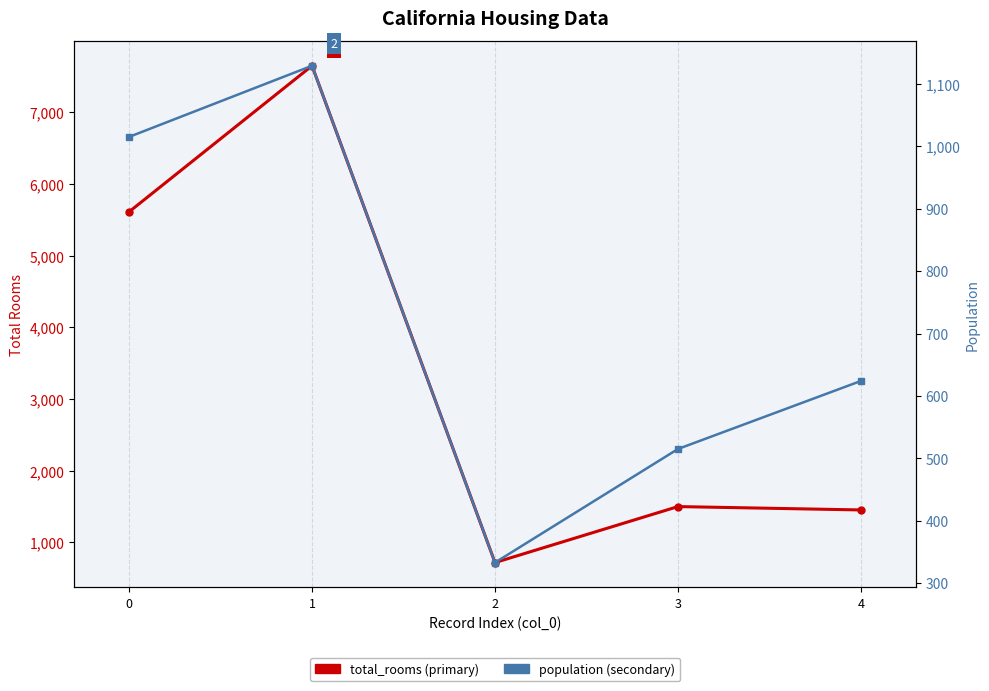

True or false: total_rooms and population intersect in this chart.

False